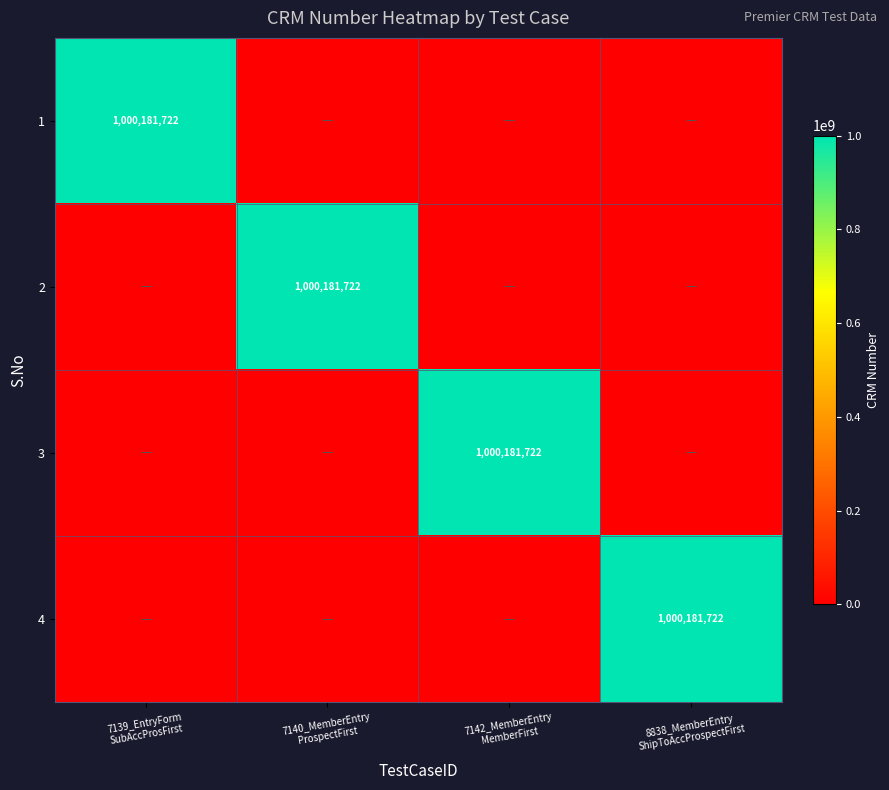

Rank the series at 7139_EntryForm SubAccProsFirst from highest to lowest value.

1, 2, 3, 4